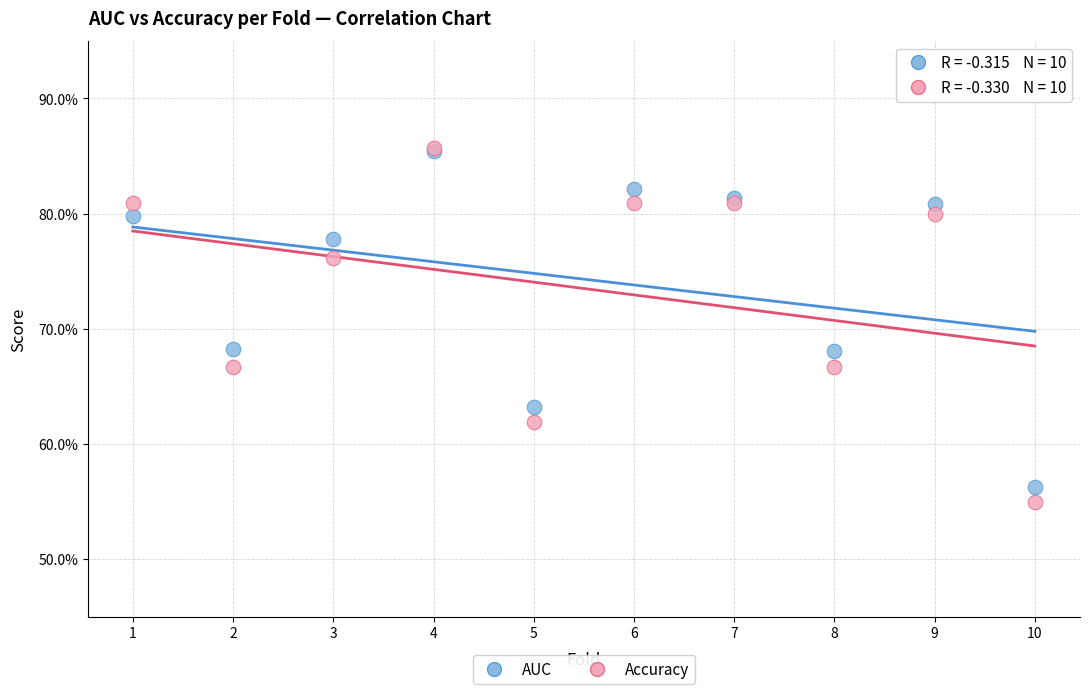

What are all the series names shown in the legend?

AUC, Accuracy